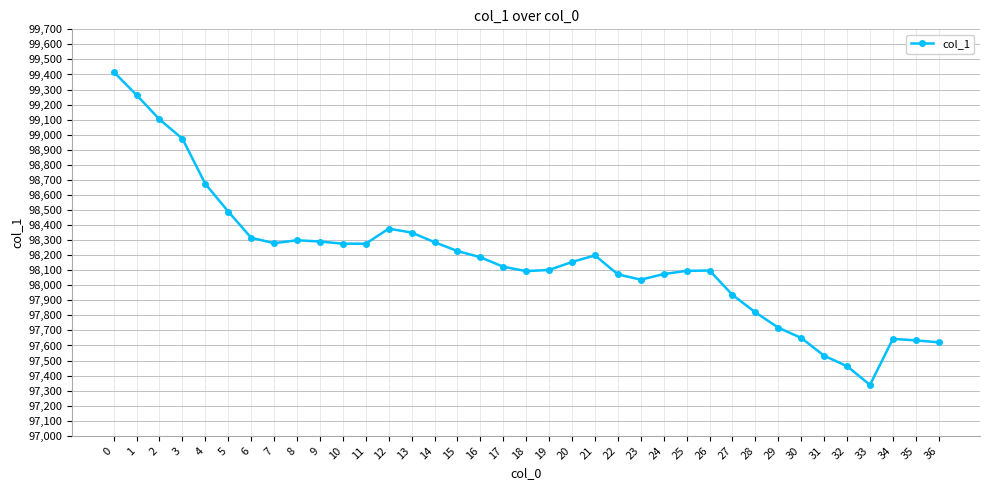

What is the change in value from 0 to 2?

-315.8